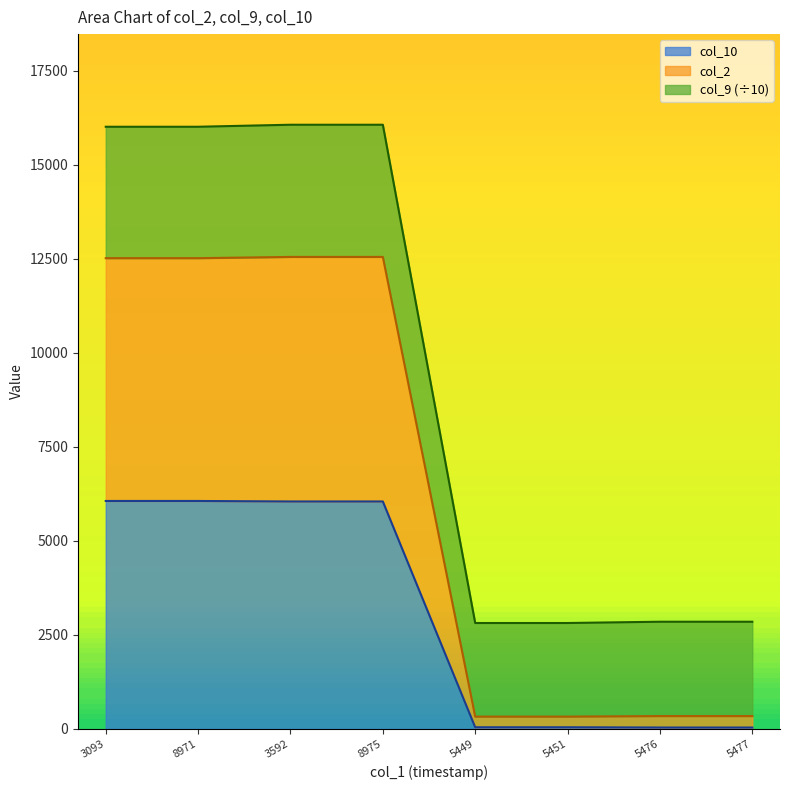

Rank the series by their average value, from lowest to highest.

col_10, col_9, col_2